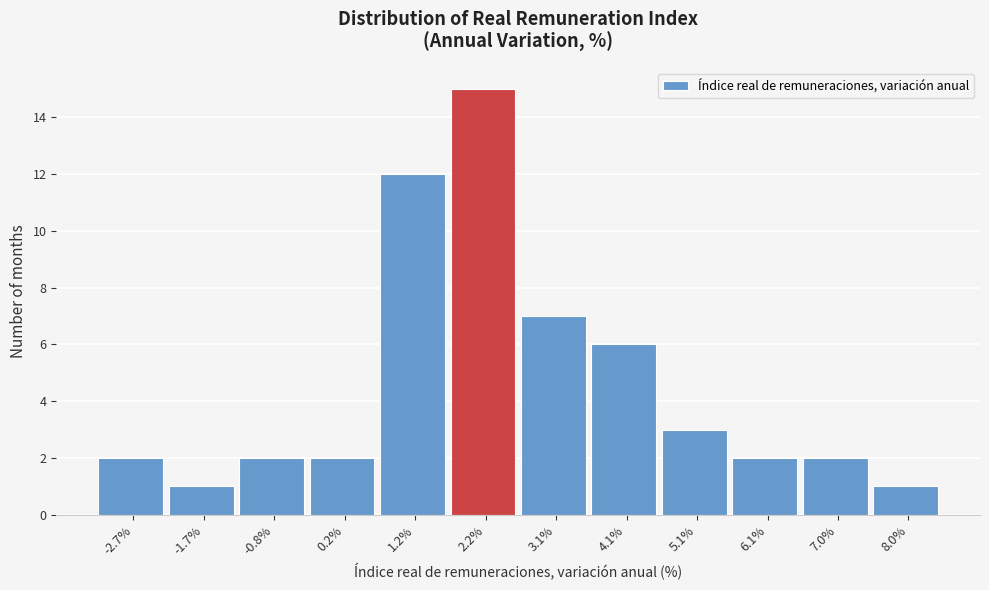

Which range on the x-axis has the tallest bar?

1.7 to 2.7